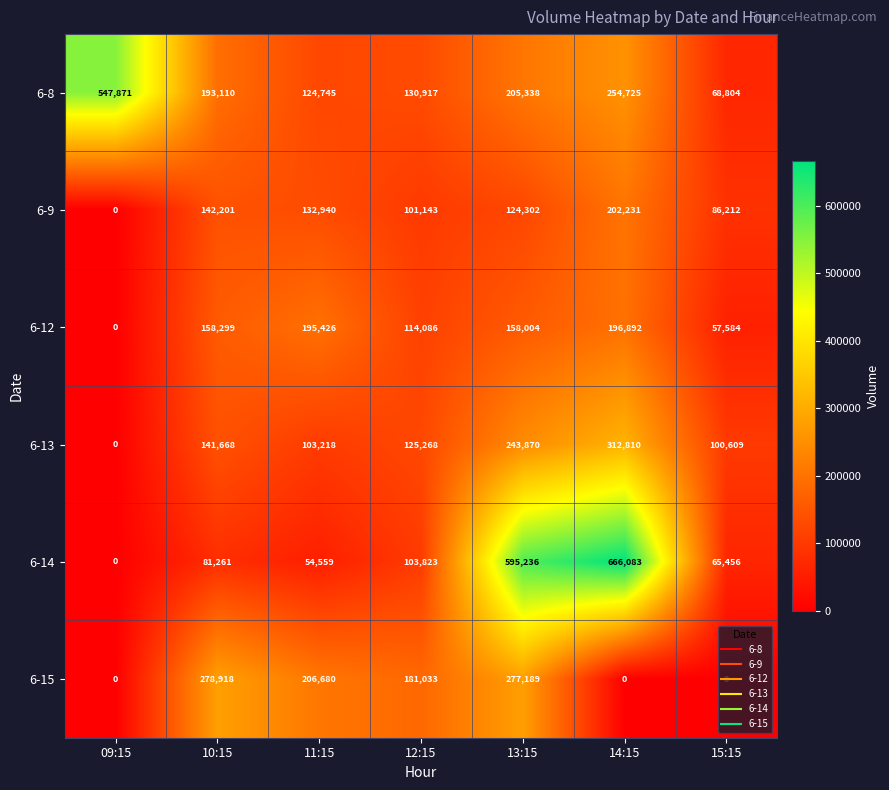

Between 09:15 and 10:15, which series saw the biggest shift?

6-8